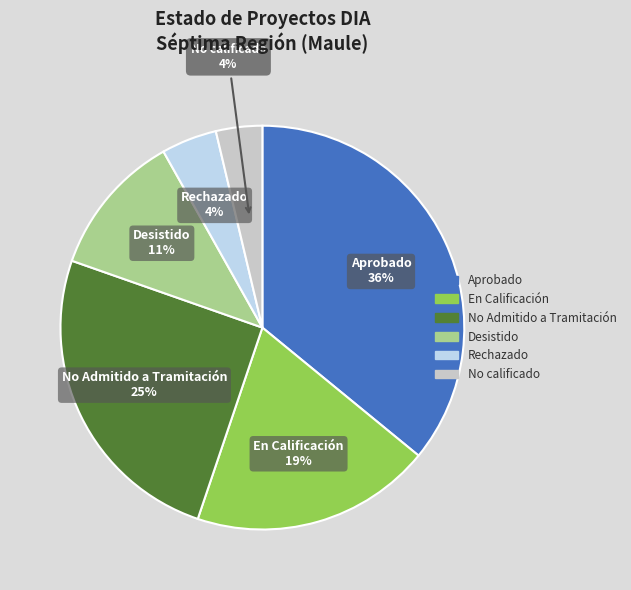

Which slice is the largest?

Aprobado